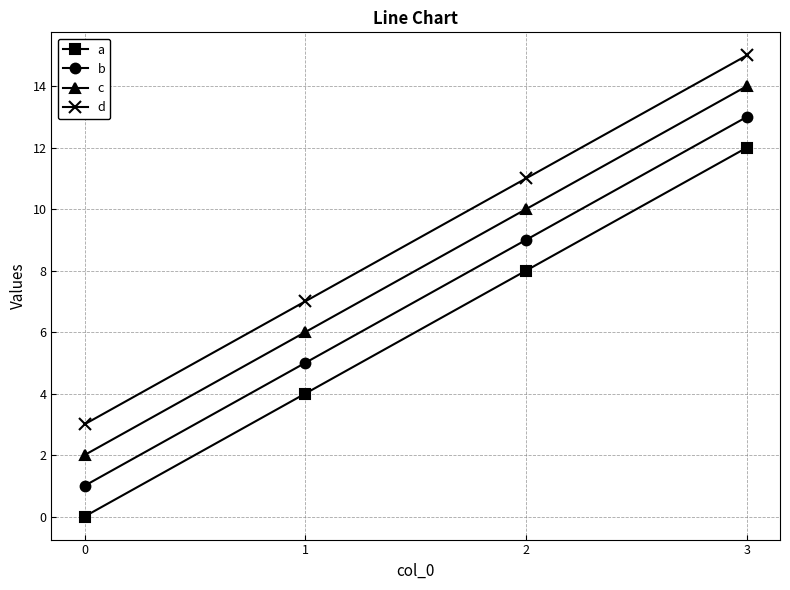

At which label does d reach its peak?

3